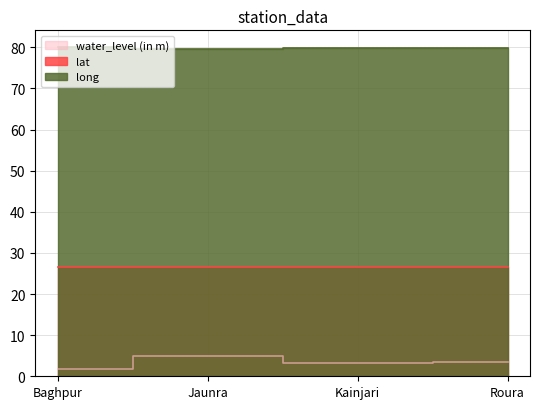

At which category does long reach its first local valley?

Jaunra